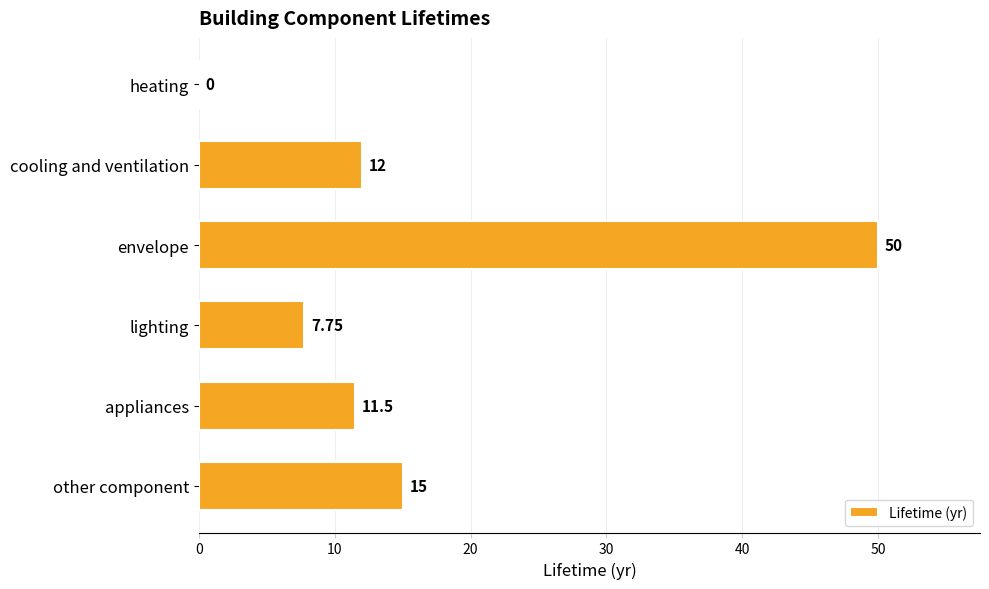

What is the average value?

16.0